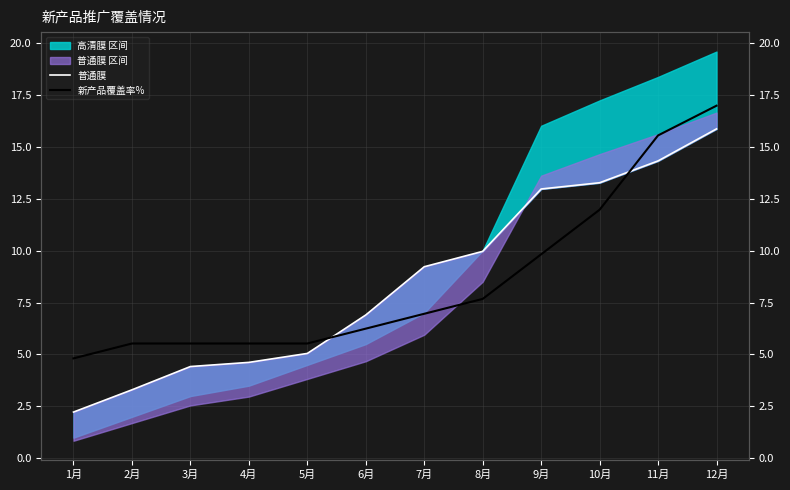

What is the greatest value displayed?

17.0